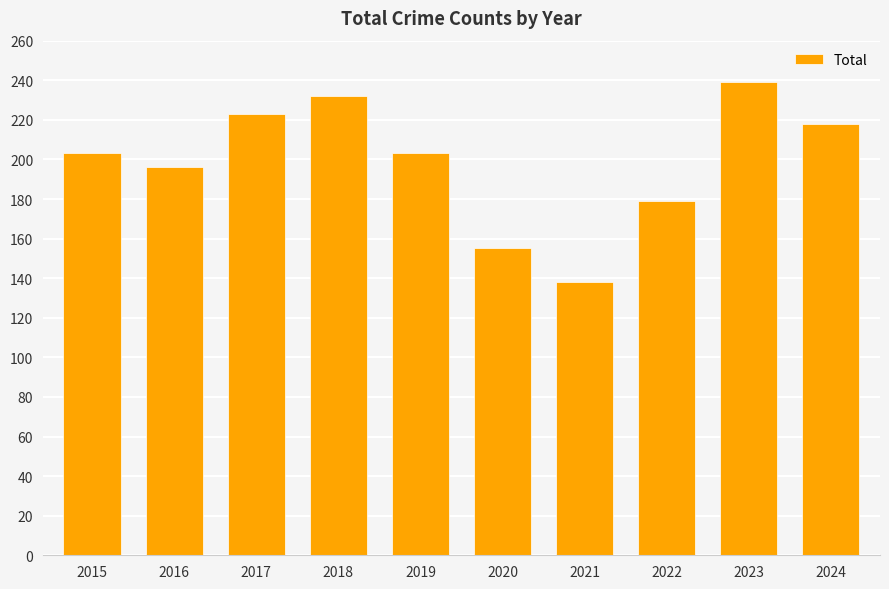

Which category has the lowest value across all series?

2021